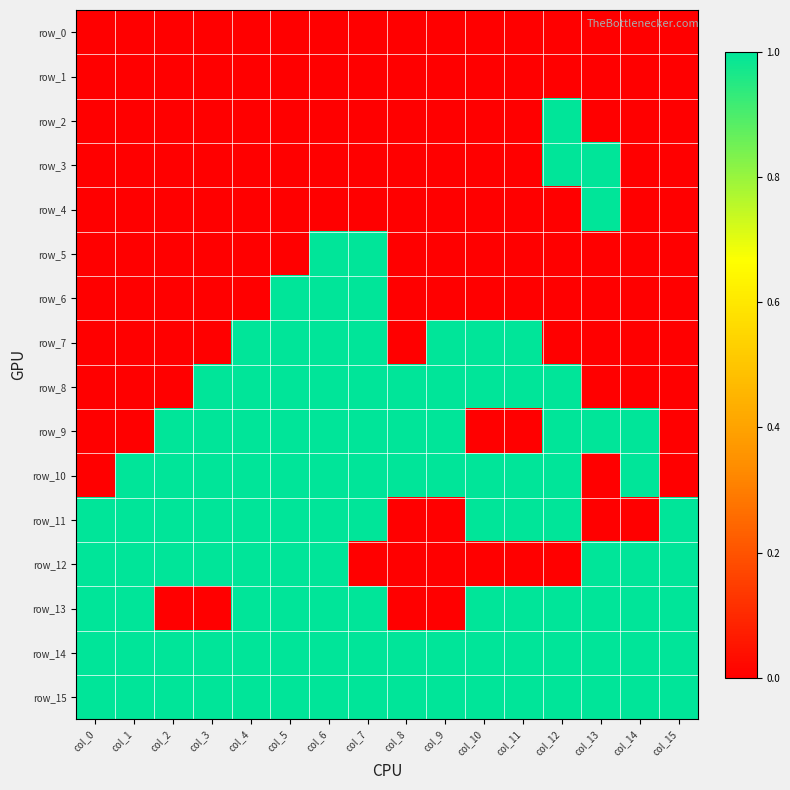

At which category is the sum across all series the highest?

col_6